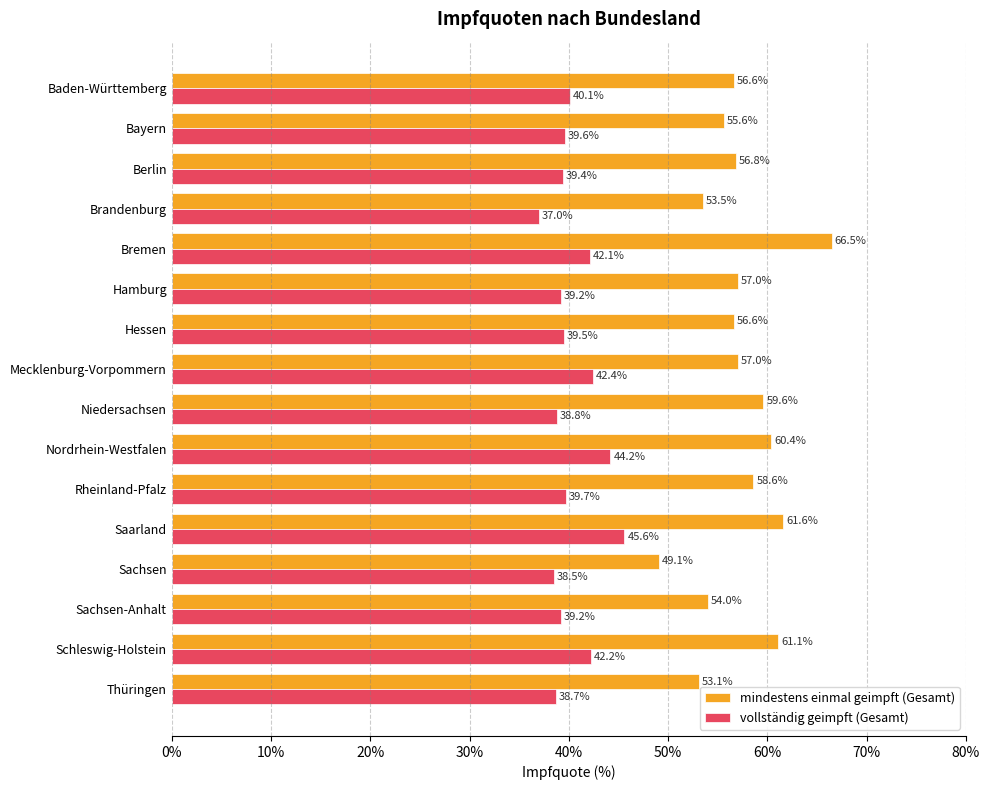

How many data points in vollständig geimpft (Gesamt) are less than 39?

4